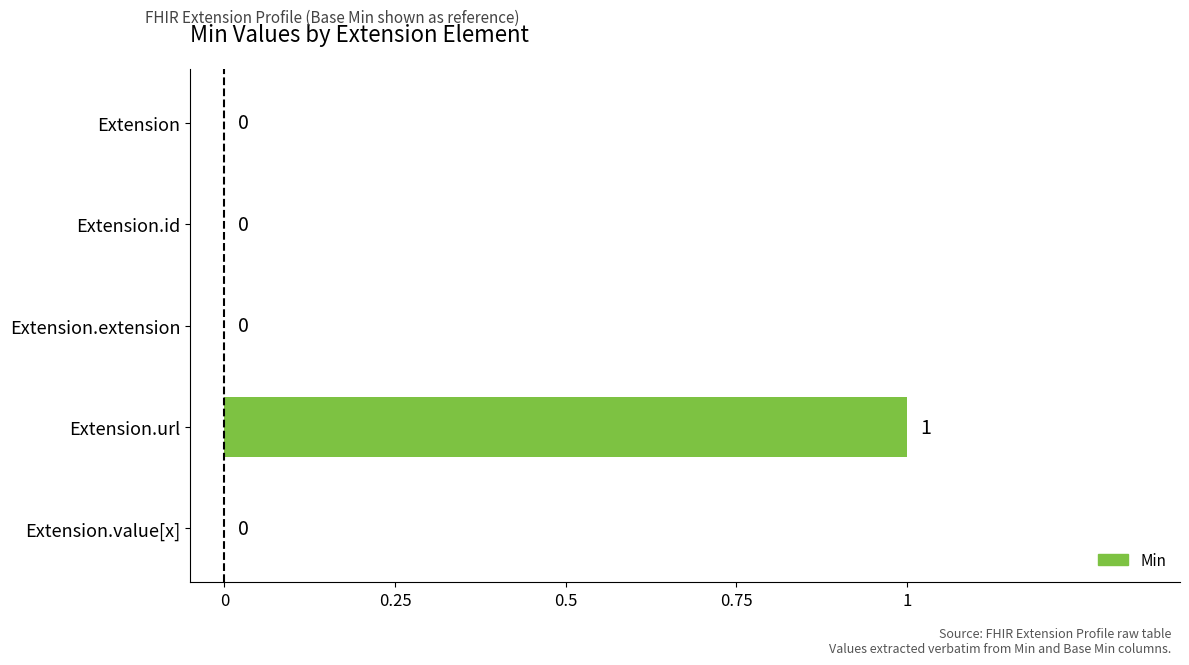

What is the change in value from Extension.extension to Extension.url?

+1